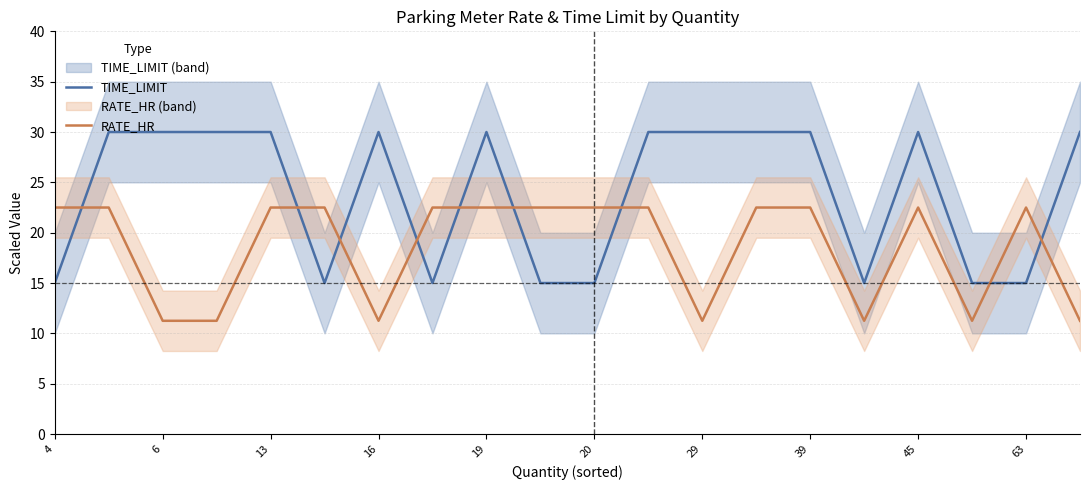

Is this an area chart (filled region under the line)?

No